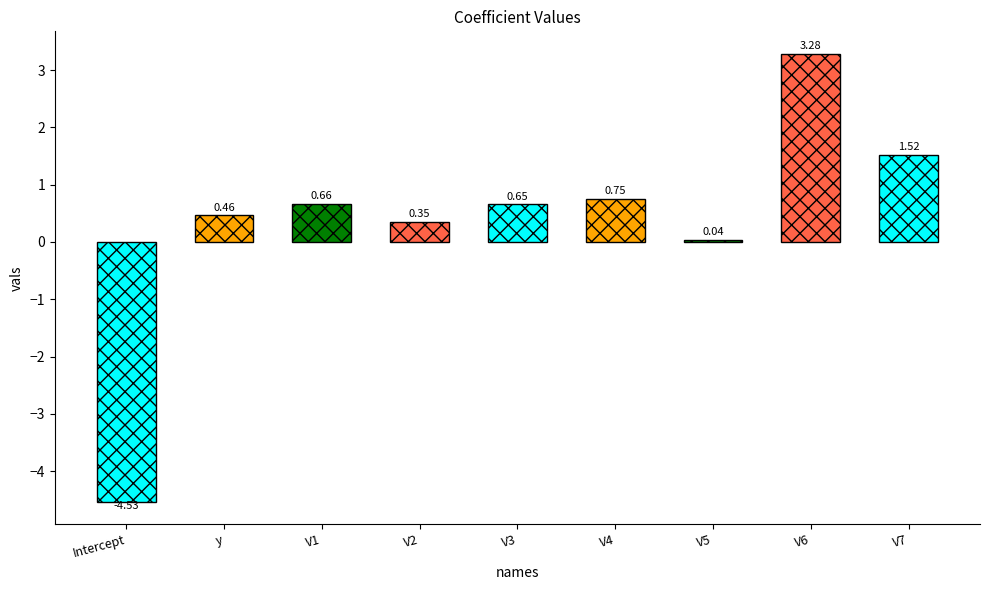

Between V5 and V6, which is larger?

V6